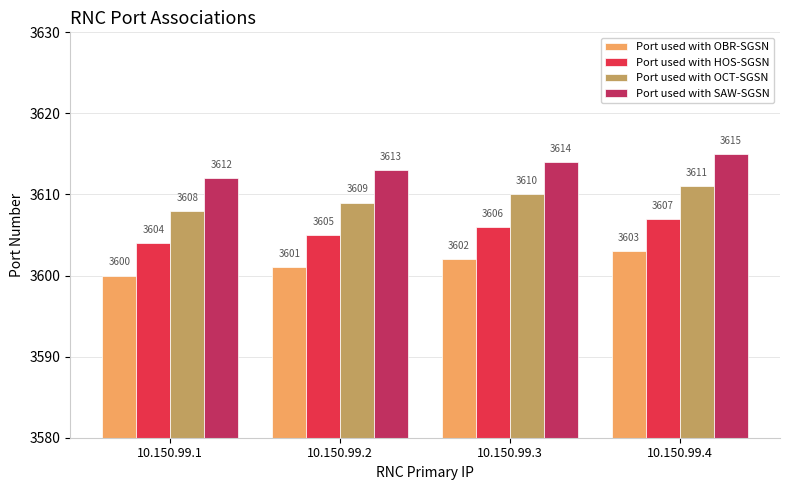

Rank the series at 10.150.99.4 from lowest to highest value.

Port used with OBR-SGSN, Port used with HOS-SGSN, Port used with OCT-SGSN, Port used with SAW-SGSN